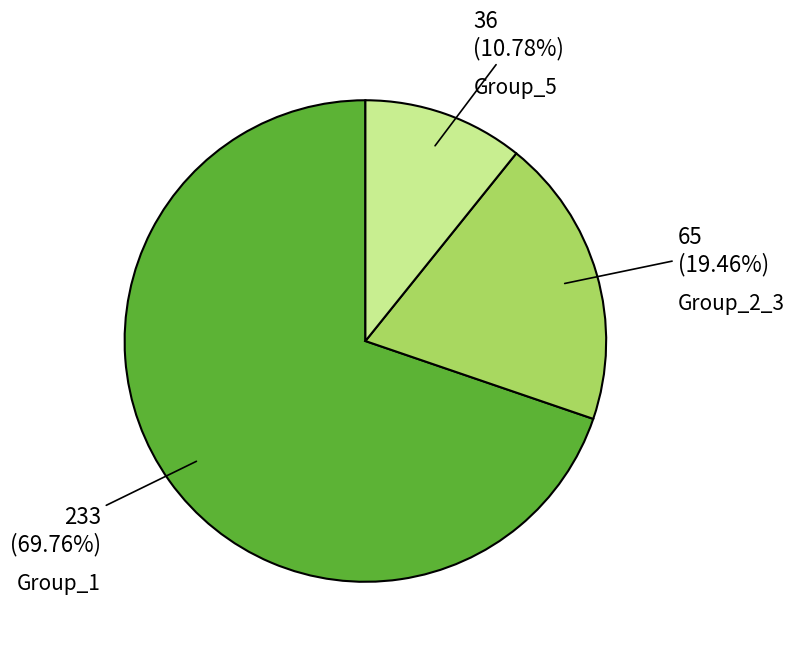

Is there any slice that represents more than half of the pie?

Yes